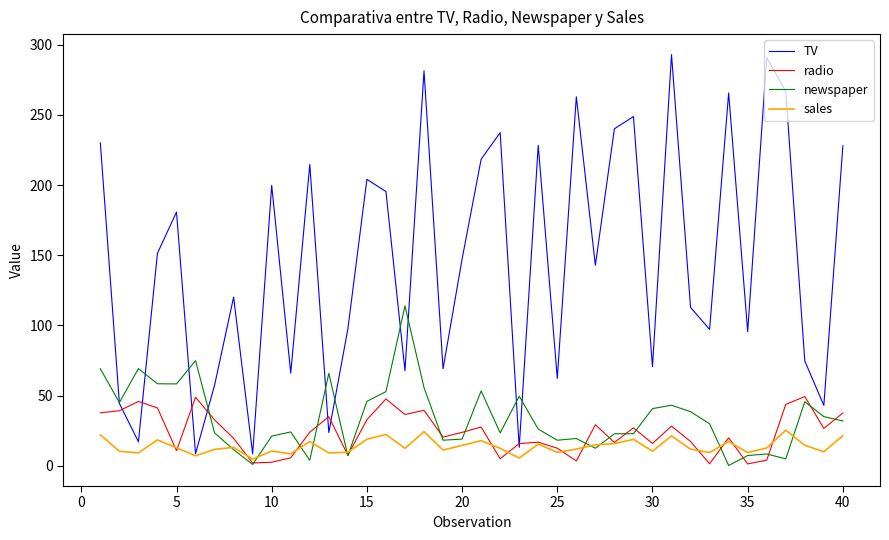

Which series has the largest total across all categories?

TV